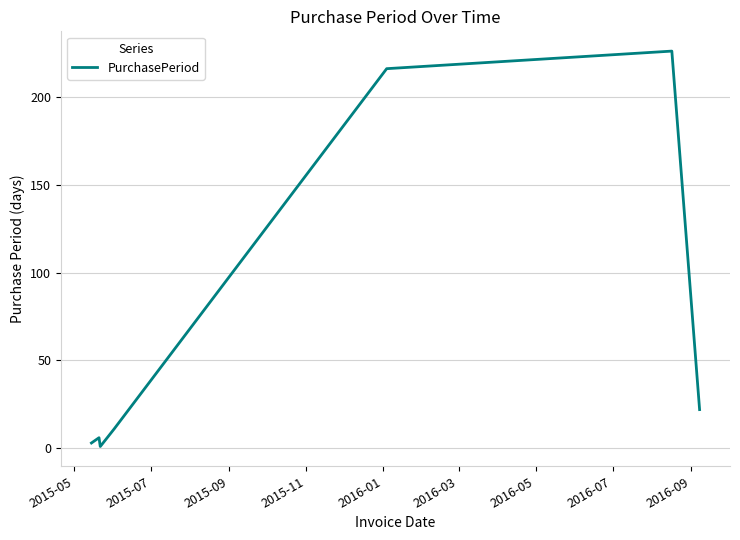

What is the sum of all values?

485